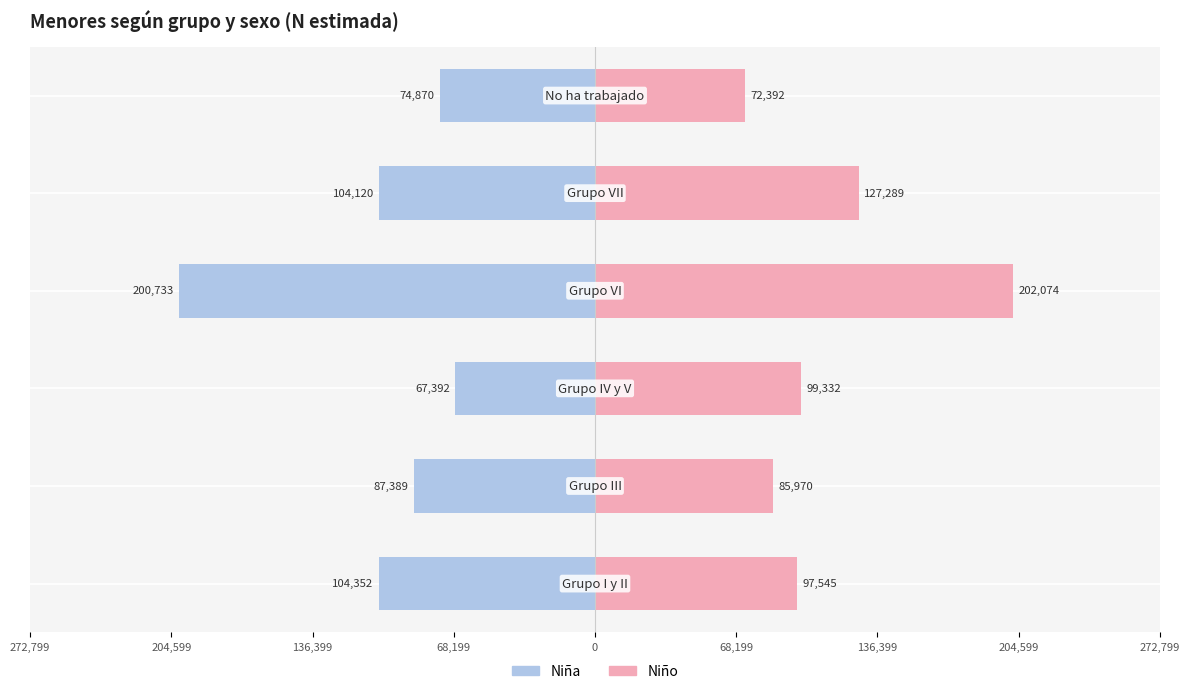

What are all the series names shown in the legend?

Niña, Niño